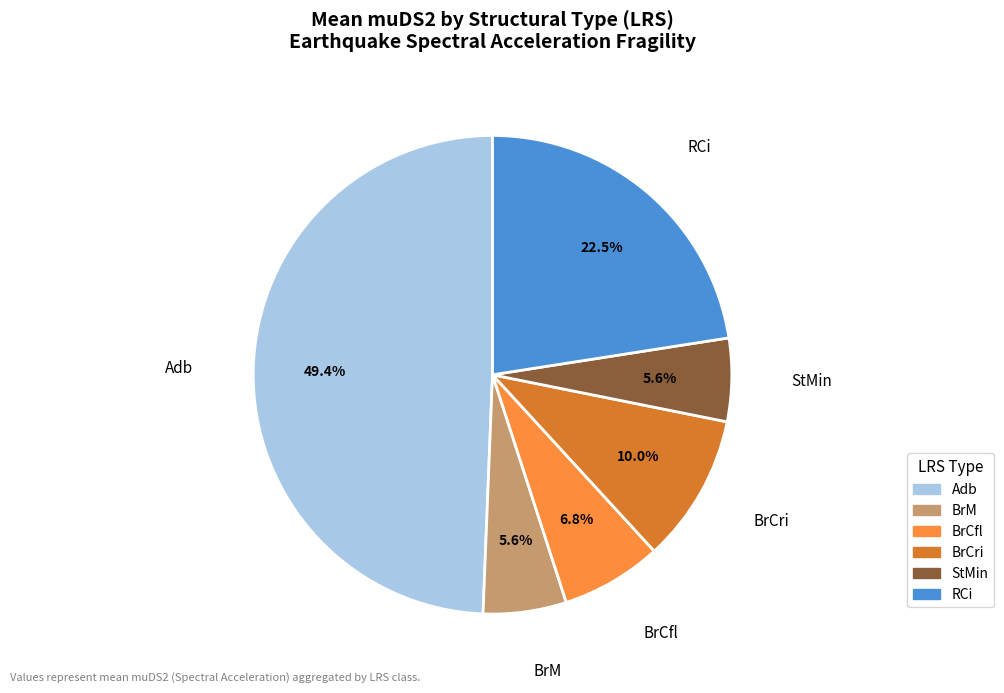

Is there any slice that represents more than half of the pie?

No